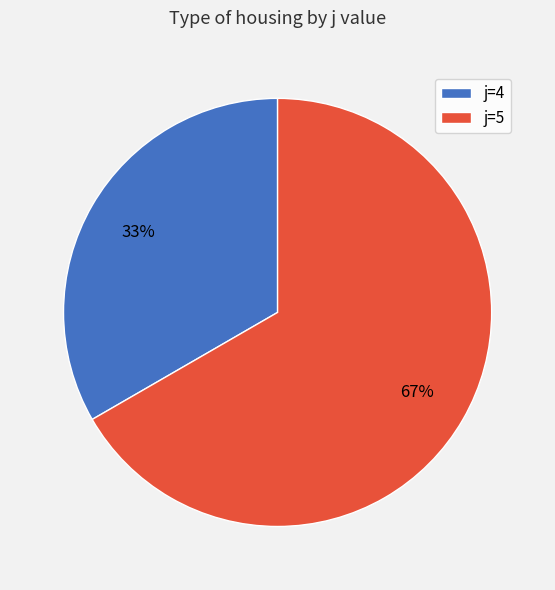

Is the sum of j=4 and j=5 greater than half?

Yes